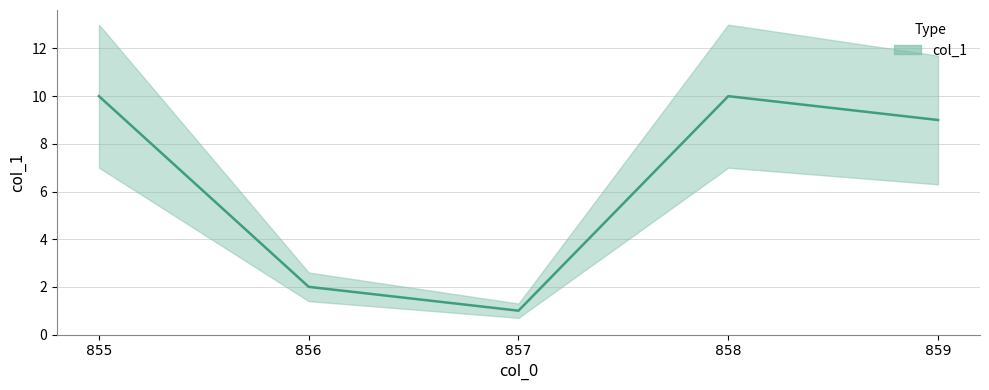

List the labels in order of value, smallest first.

857, 856, 859, 855, 858